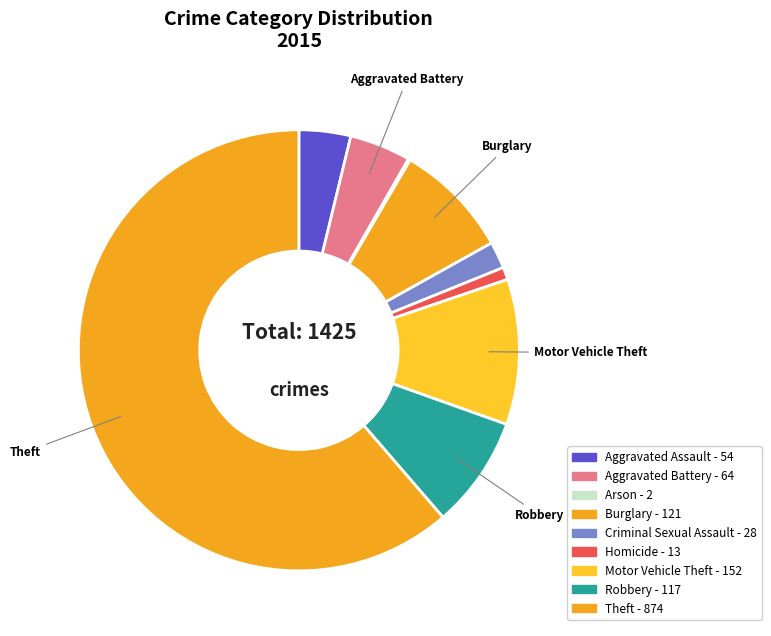

Does Theft account for over 50% of the chart?

Yes